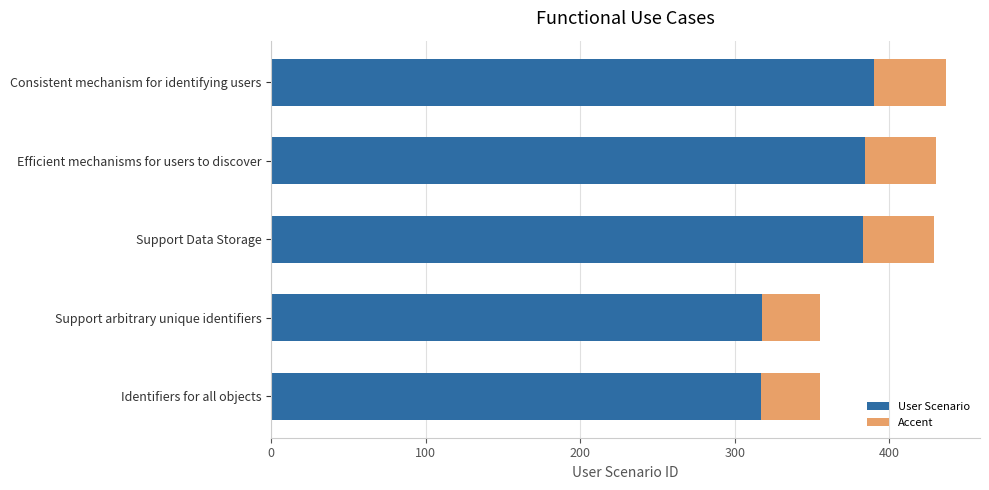

Count the number of data series in this chart.

2